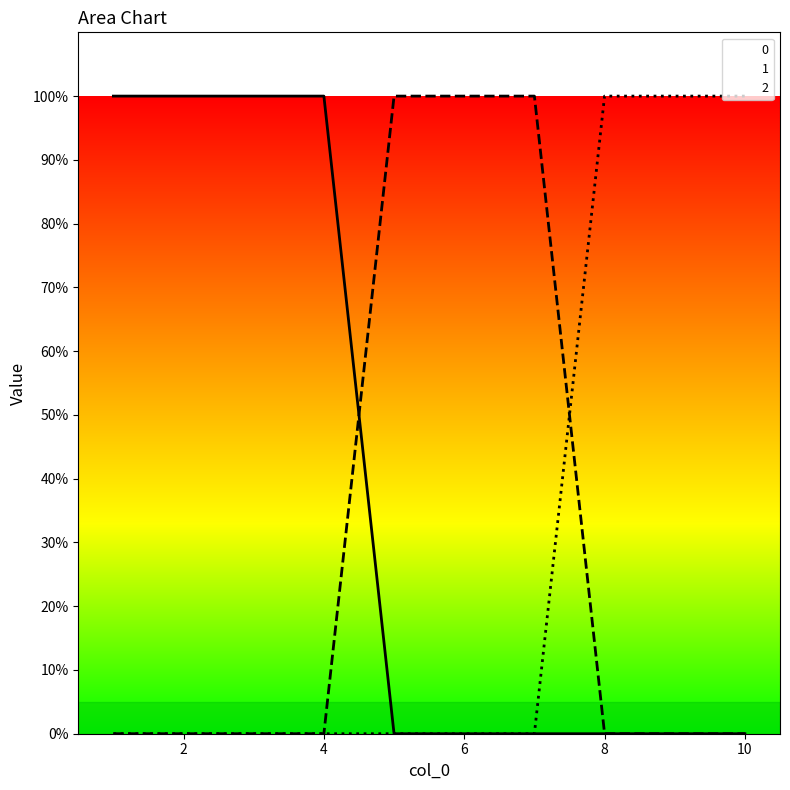

What are all the series names shown in the legend?

0, 1, 2